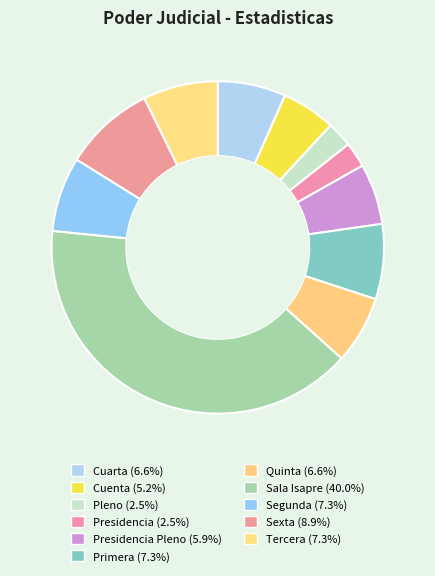

Which slice is the smallest?

Presidencia